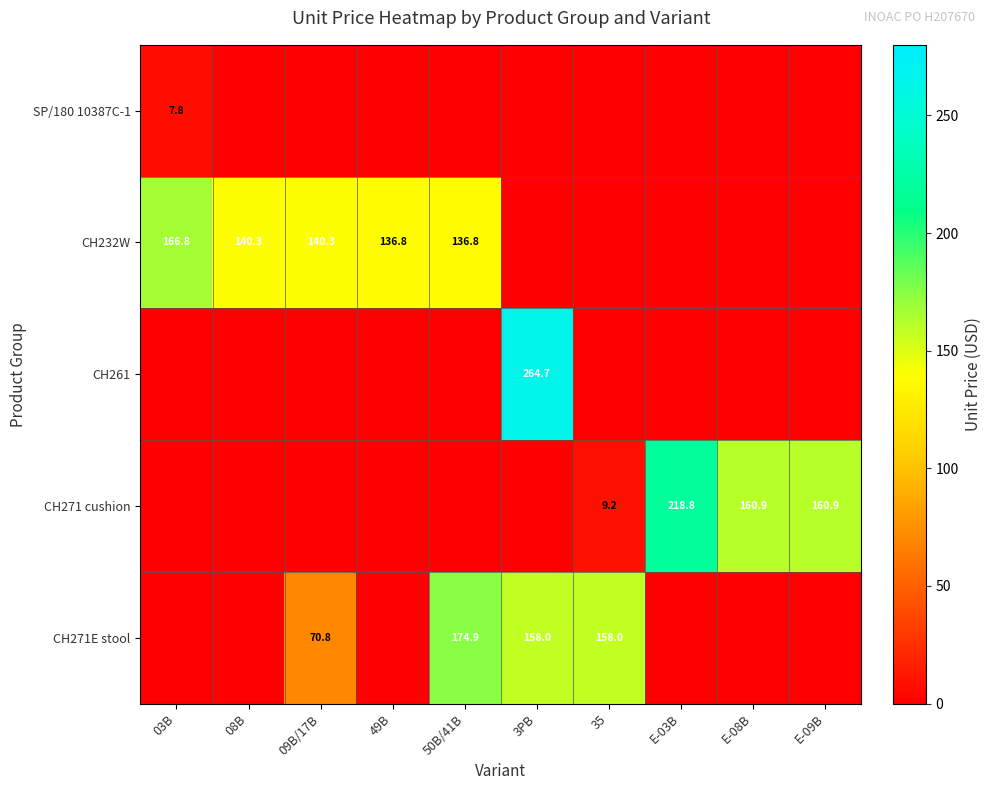

Is it true that CH232W equals 58.3 at 09B/17B?

False